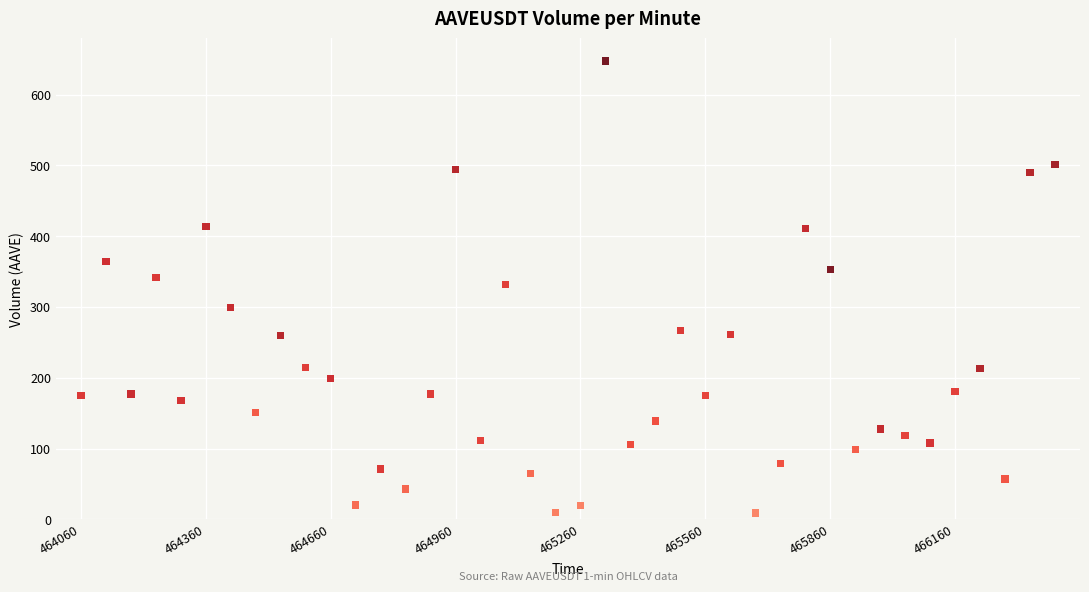

What is the range of Y values (max minus min)?

638.0